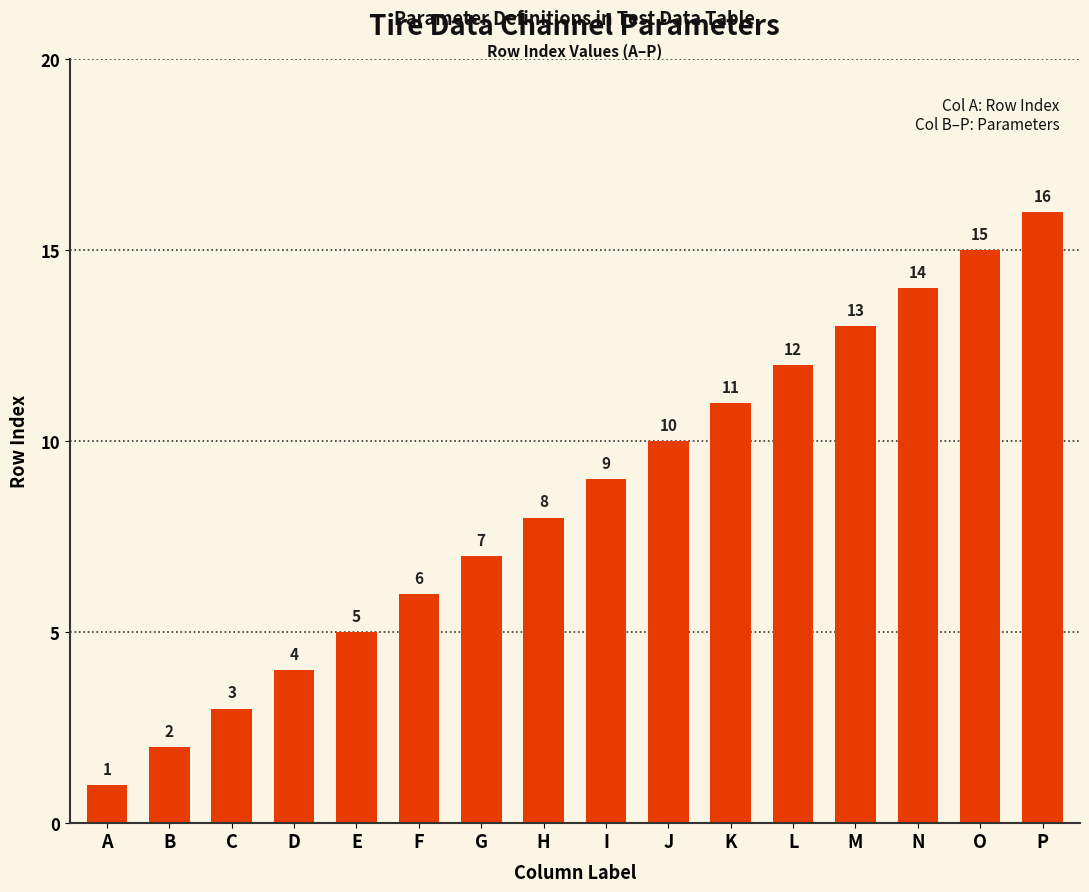

Between N and P, which is larger?

P